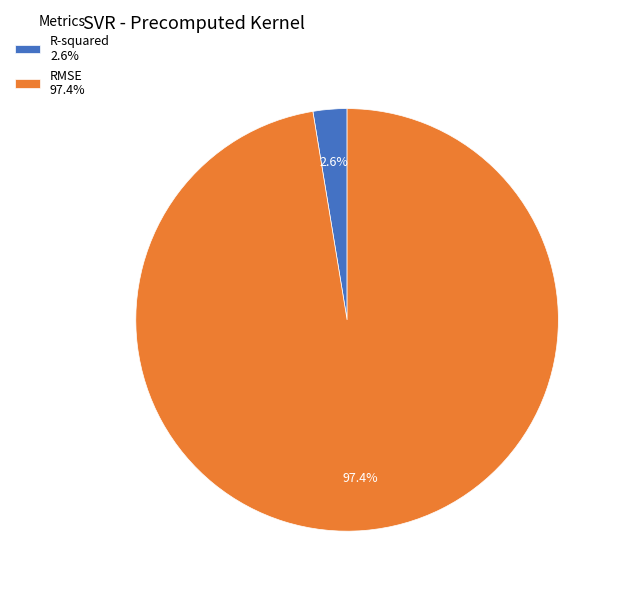

Rank the categories by value from lowest to highest.

R-squared, RMSE